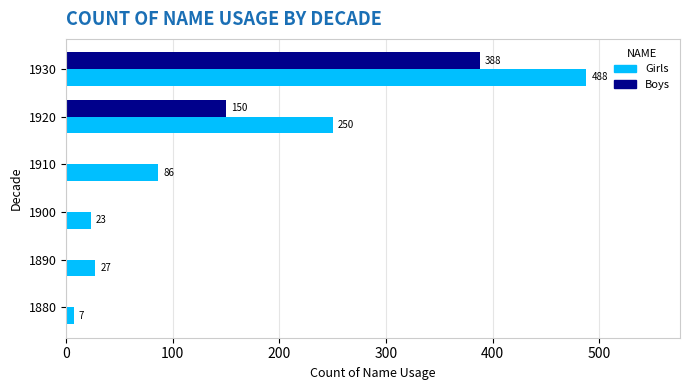

Where is Girls nearest to the value 247?

1920